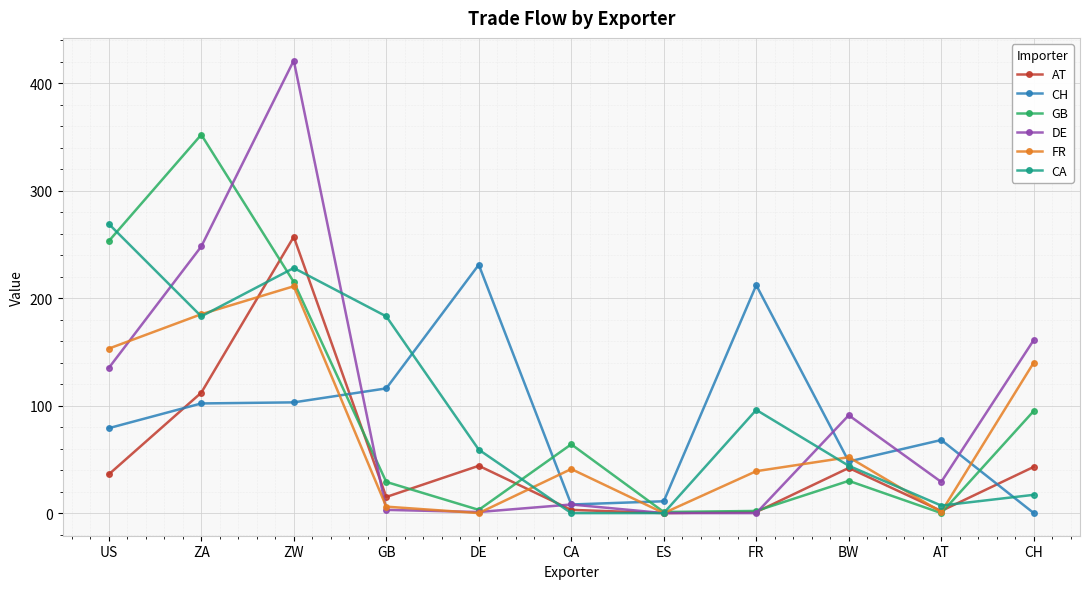

After their last crossing, which series has the higher values: AT or CH?

AT